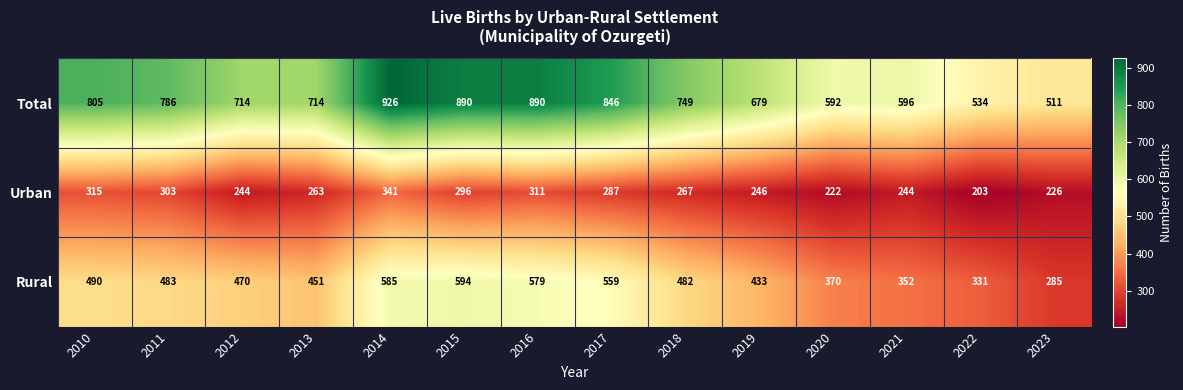

How many data points in Total are less than 749?

7